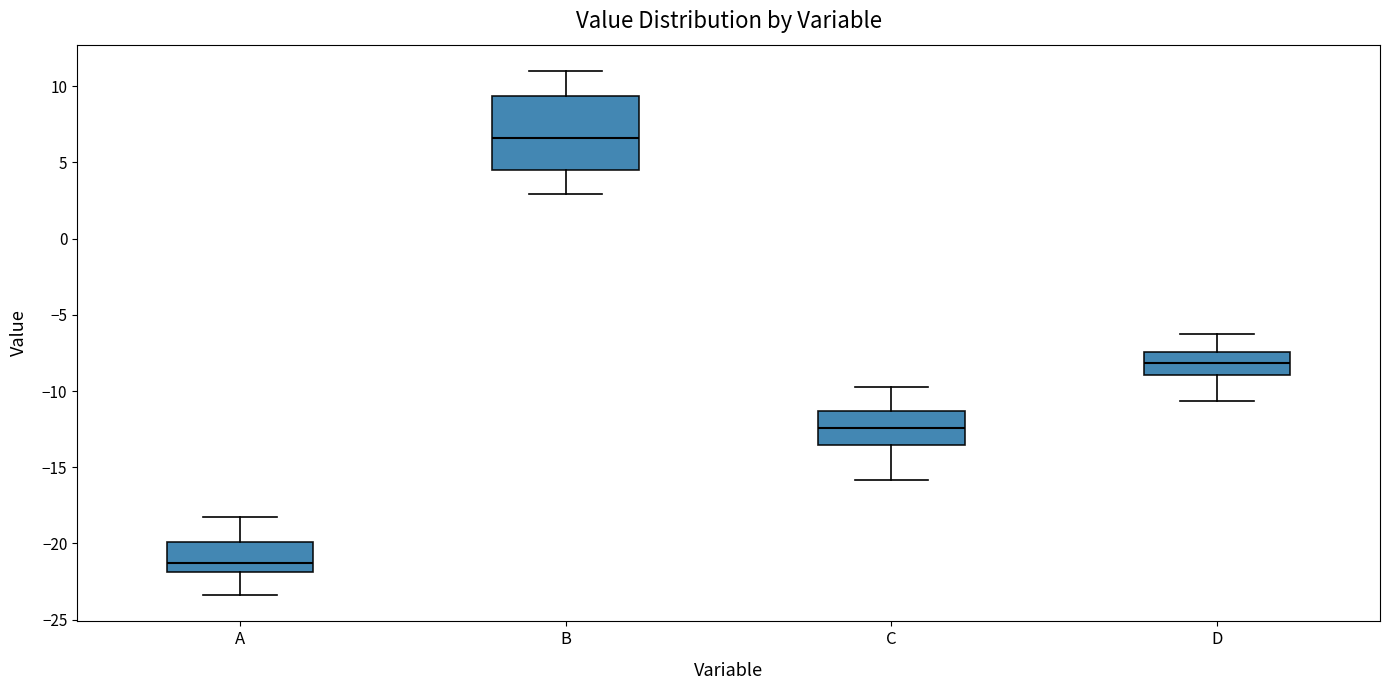

Reading left to right, transcribe this box plot: for each box, give where its median line is, the range the box spans, and where its two whiskers end, as read against the y-axis. The values are not printed on the chart, so give them approximately, as read against the axis.

A: median -21.5, box -22.0 to -20.0, whiskers -23.5 to -18.0
B: median 6.5, box 4.5 to 9.5, whiskers 3.0 to 11.0
C: median -12.5, box -13.5 to -11.5, whiskers -16.0 to -10.0
D: median -8.0, box -9.0 to -7.5, whiskers -10.5 to -6.5